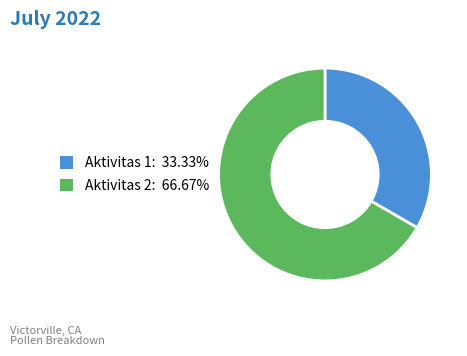

What is the ratio of the value at Aktivitas 2 to the value at Aktivitas 1?

2.0